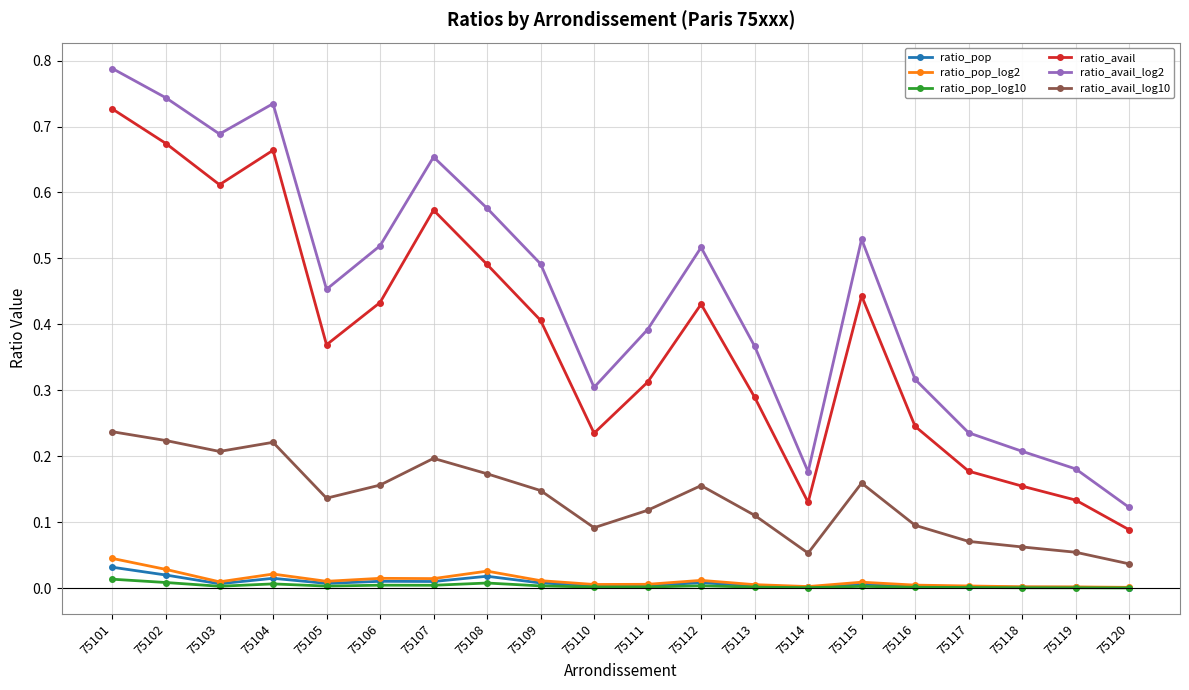

True or false: ratio_avail_log2 and ratio_avail intersect in this chart.

False